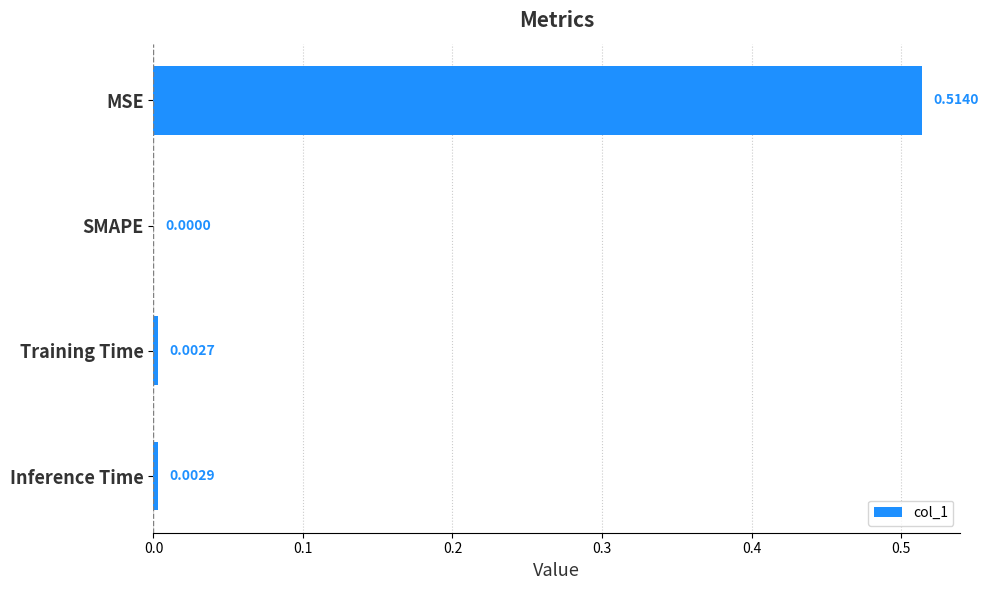

What is the change in value from MSE to SMAPE?

-0.5